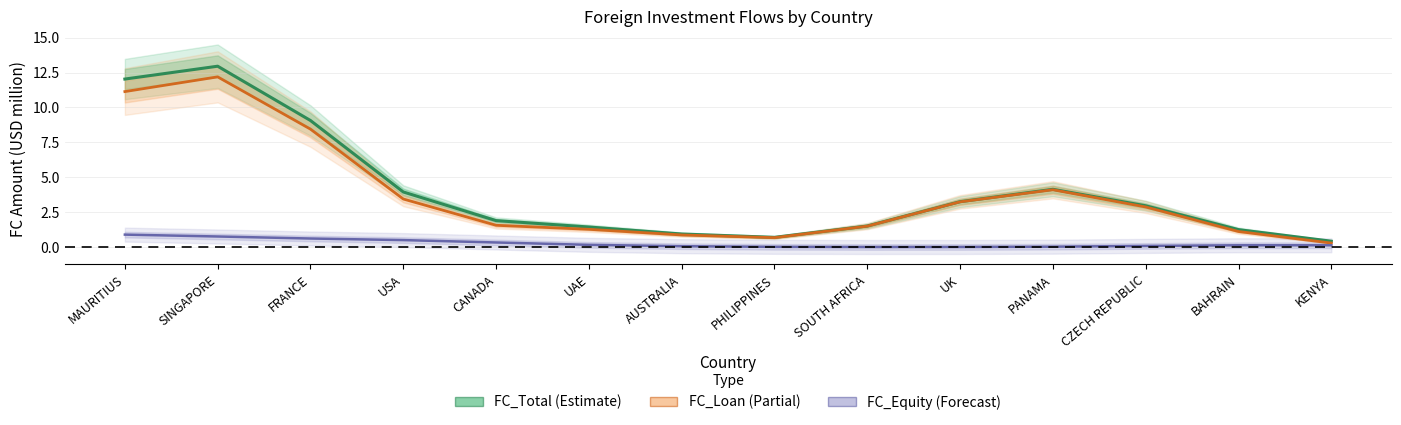

In FC_Total, how many points are lower than both neighbors (excluding endpoints)?

1